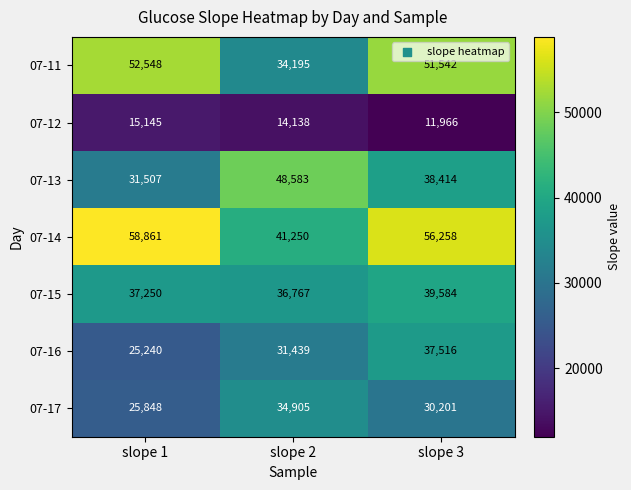

How many data points does each series have?

3